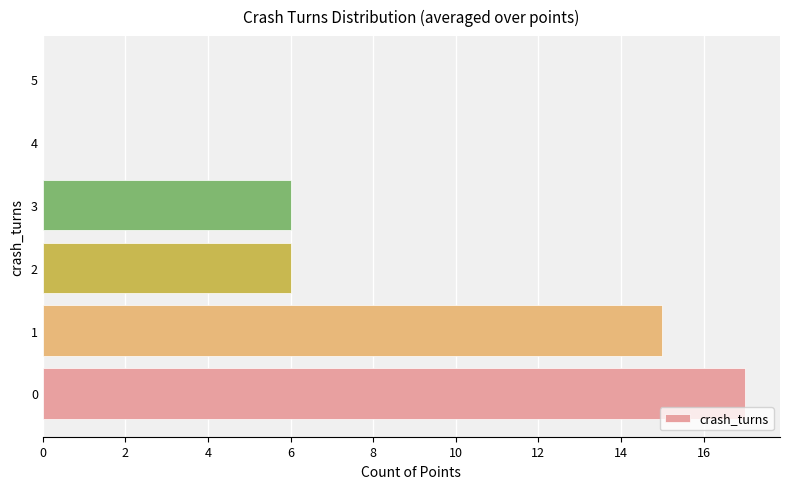

Reading bottom to top, list all the values displayed in this chart.

0=17	1=15	2=6	3=6	4=0	5=0